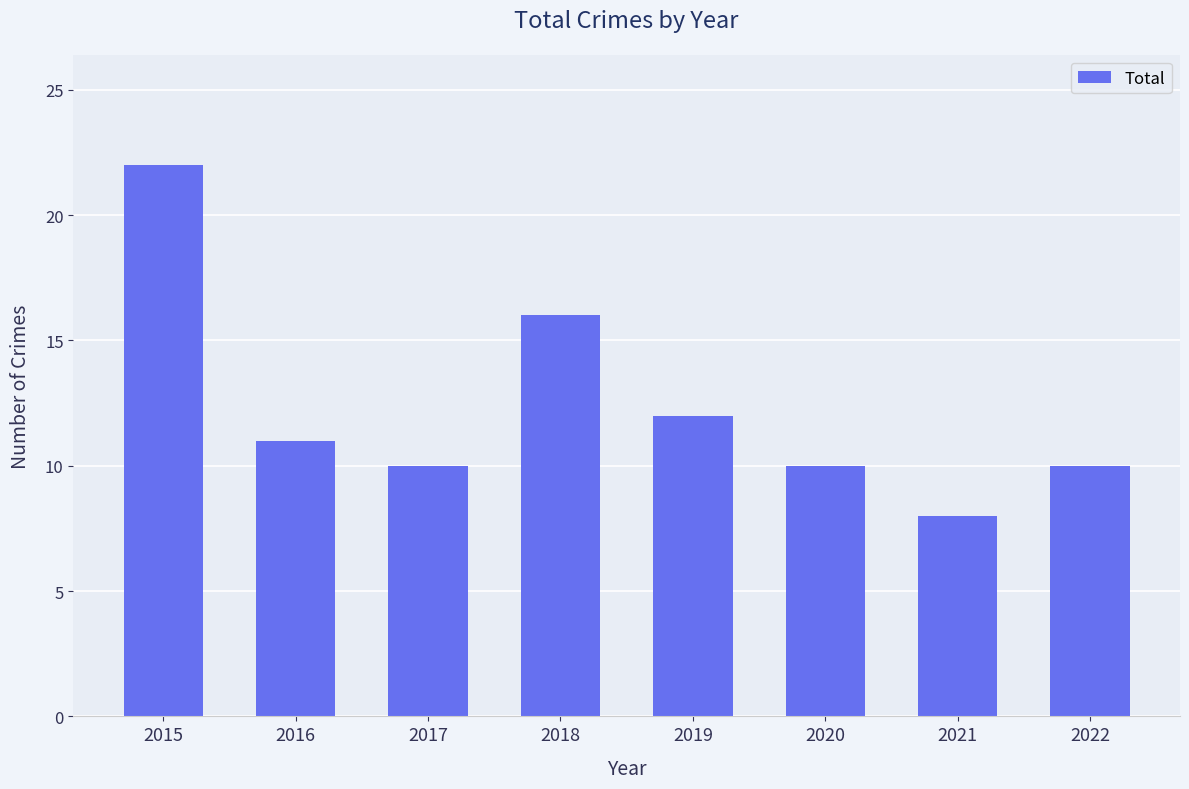

How many data points does each series have?

8